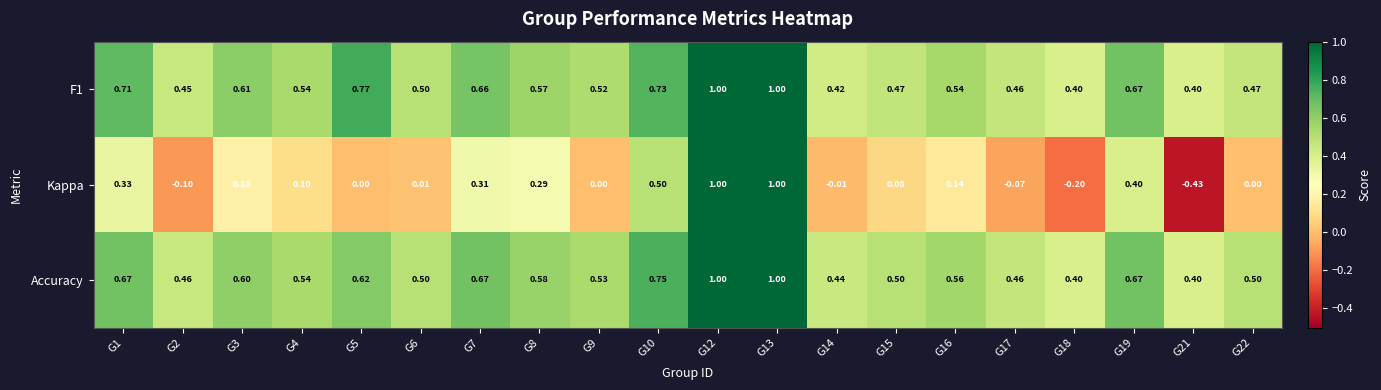

Between G6 and G17, which series saw the biggest shift?

Kappa